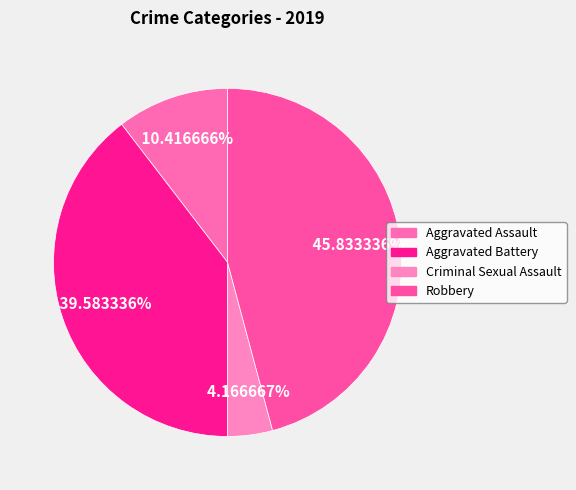

Which slice is the largest?

Robbery